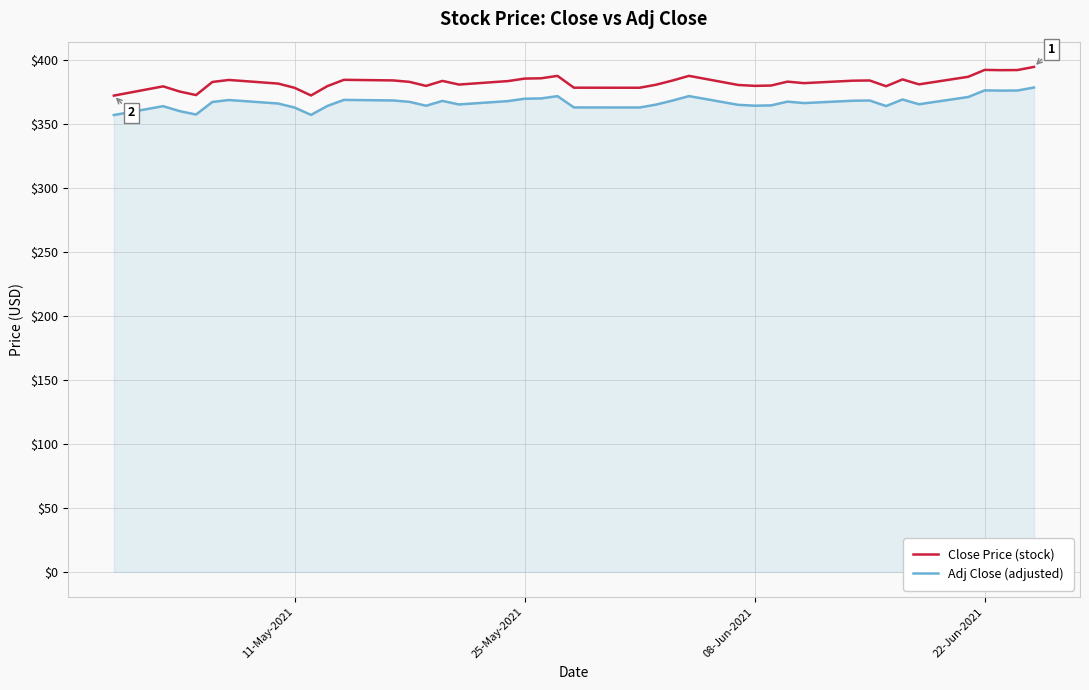

What are all the series names shown in the legend?

Close Price (stock), Adj Close (adjusted)